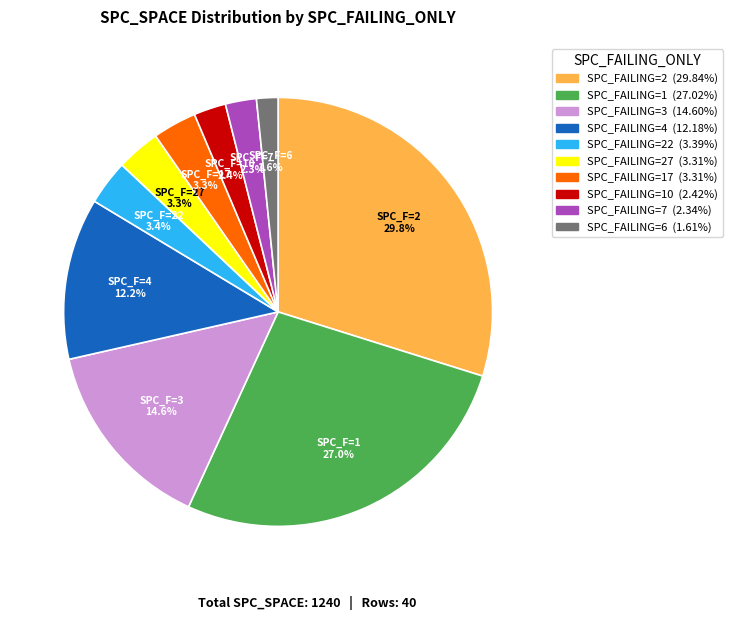

Does any single category account for the majority?

No